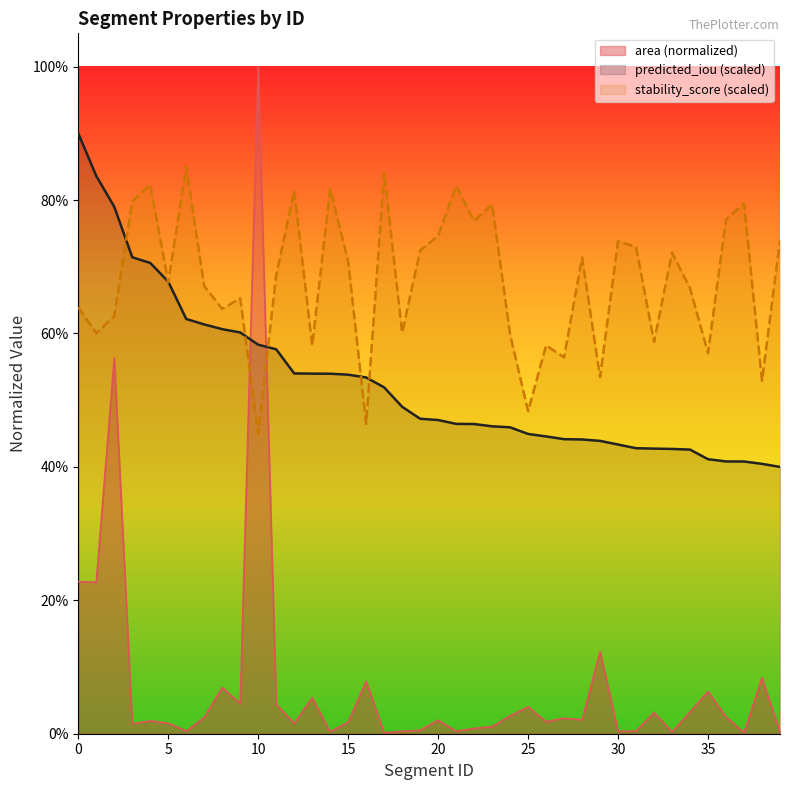

At how many categories does at least one series exceed 0?

40